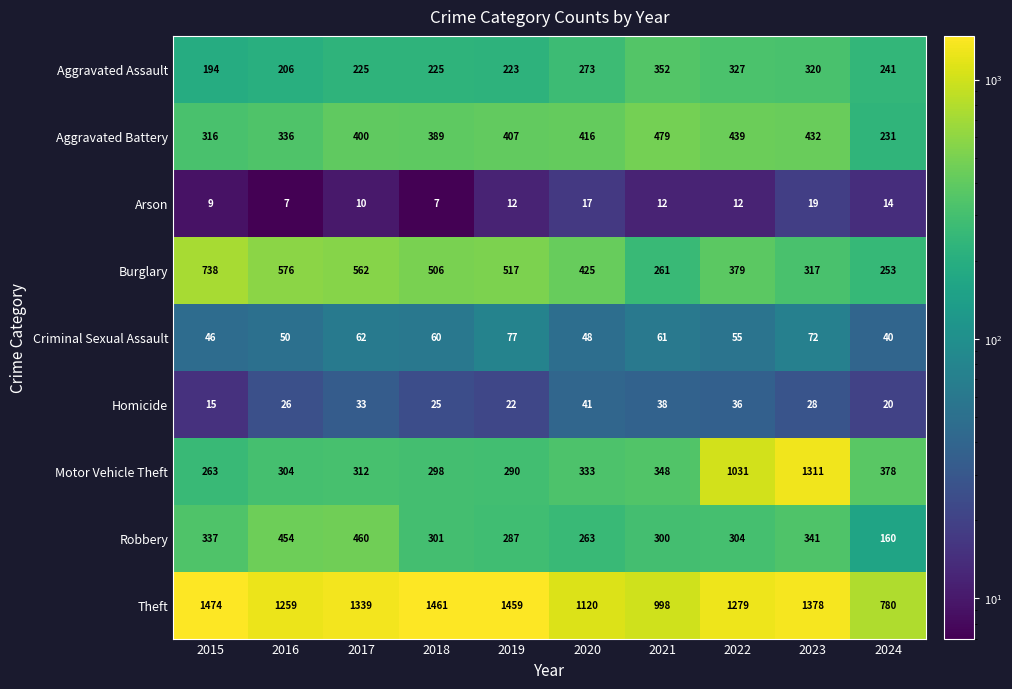

The value of Theft at 2018 is 2469. True or false?

False